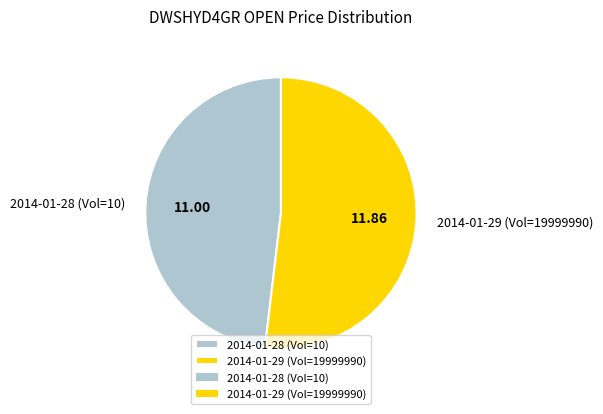

Which slice represents more than half of the pie?

2014-01-29 (Vol=19999990)